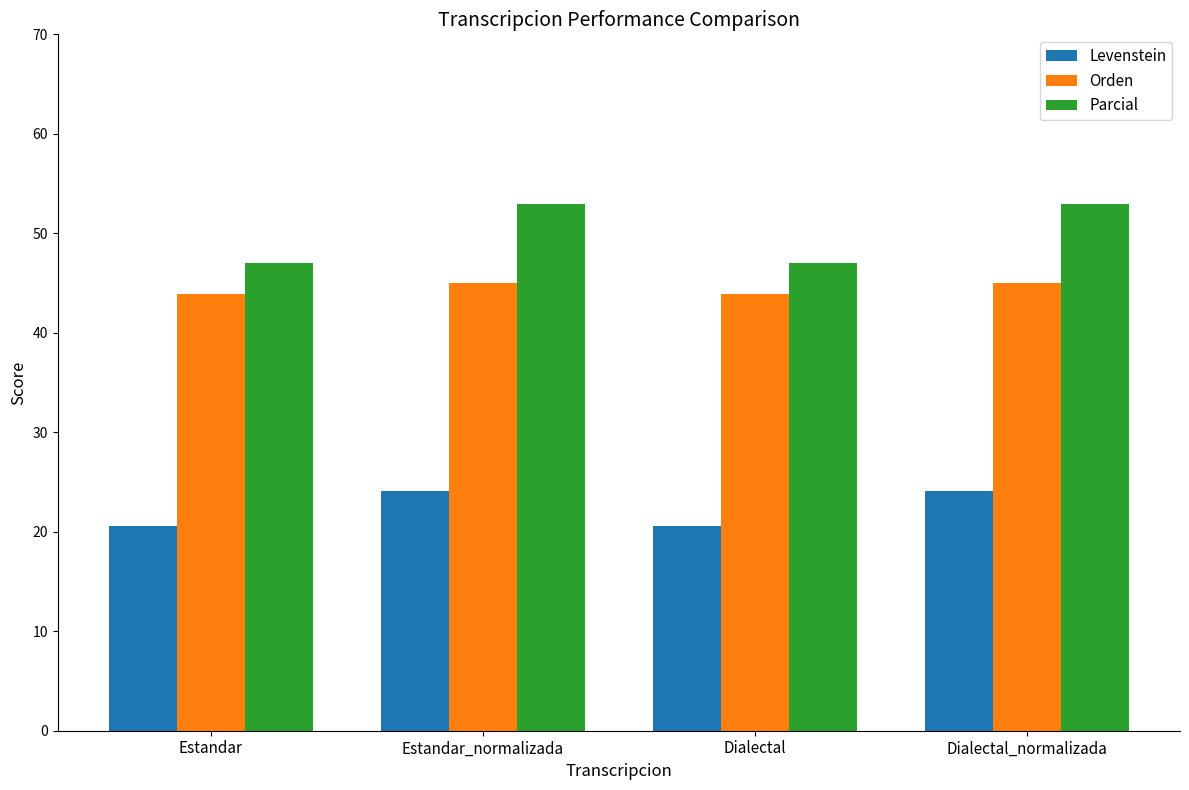

What is the maximum value shown in the chart?

52.9